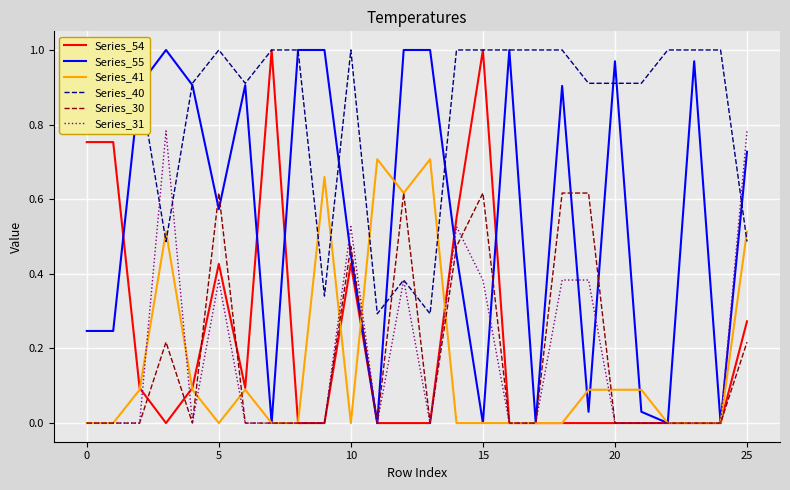

The Series_31 series shows 0.5 at 15. True or false?

False